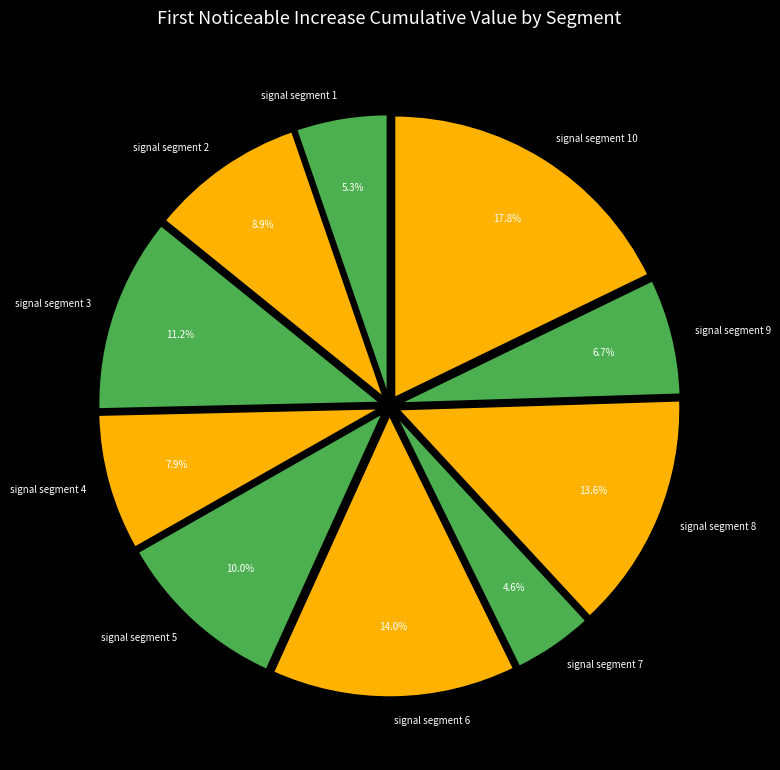

What percentage is NOT represented by signal segment 9?

93.3%